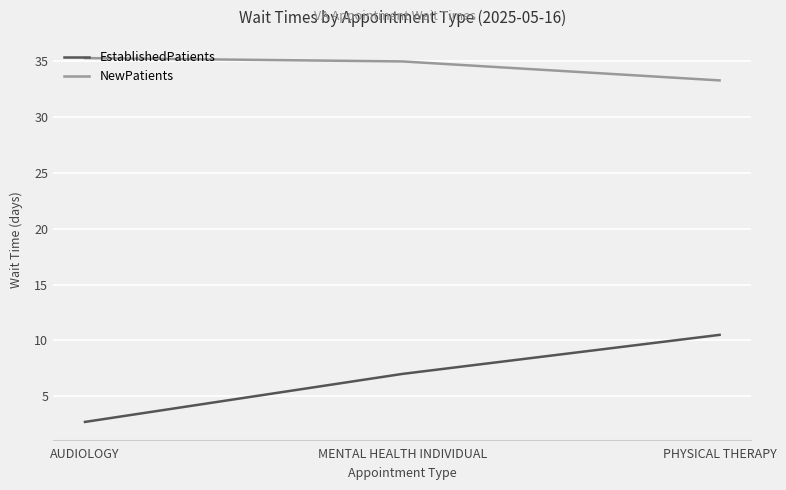

Read the EstablishedPatients value at AUDIOLOGY.

2.7